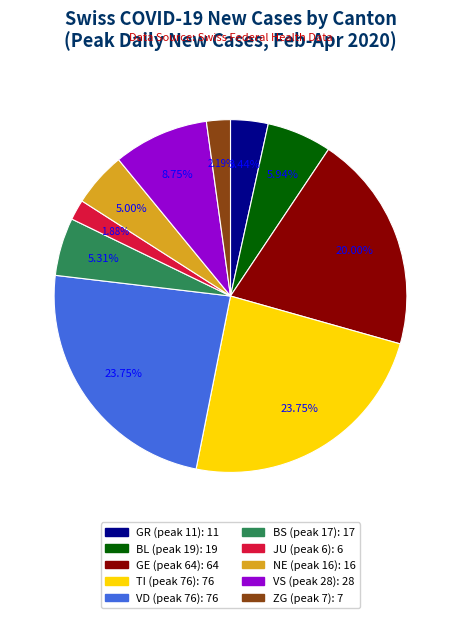

How many slices are in this pie chart?

10